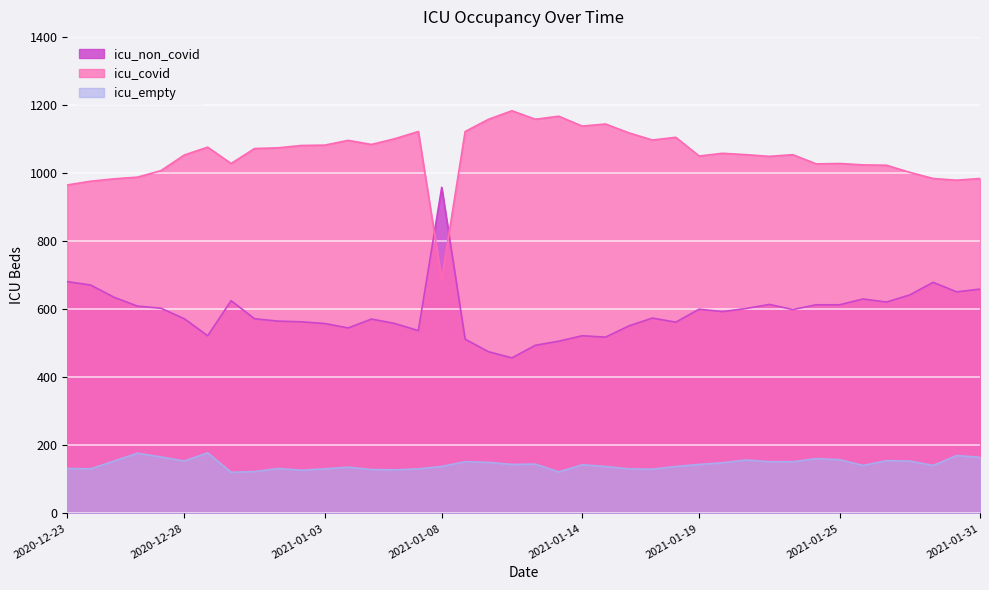

Is the value of icu_covid at 2021-01-12 greater than the value of icu_non_covid at 2021-01-22?

Yes